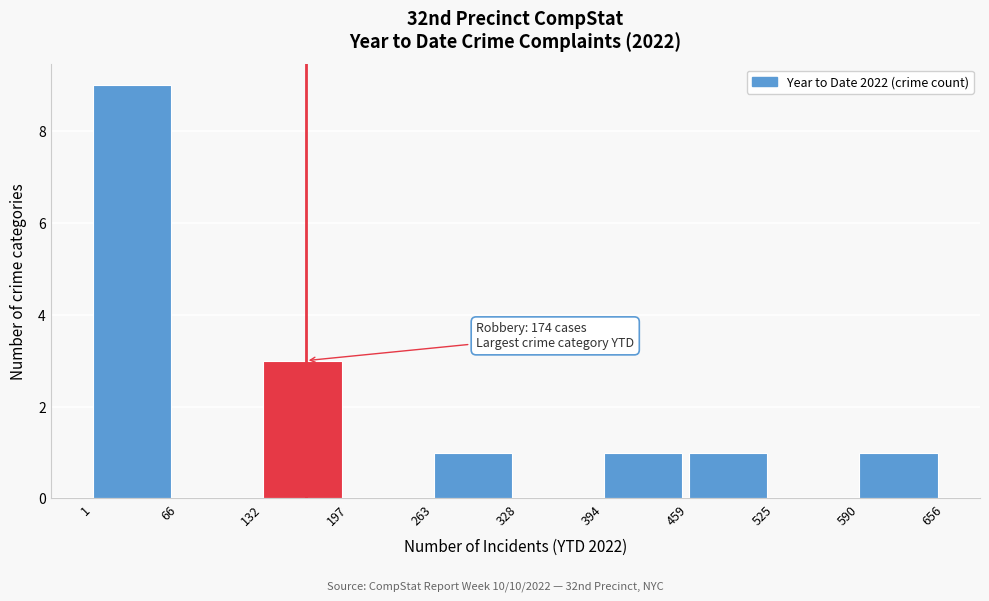

Which range on the x-axis has the tallest bar?

1 to 66